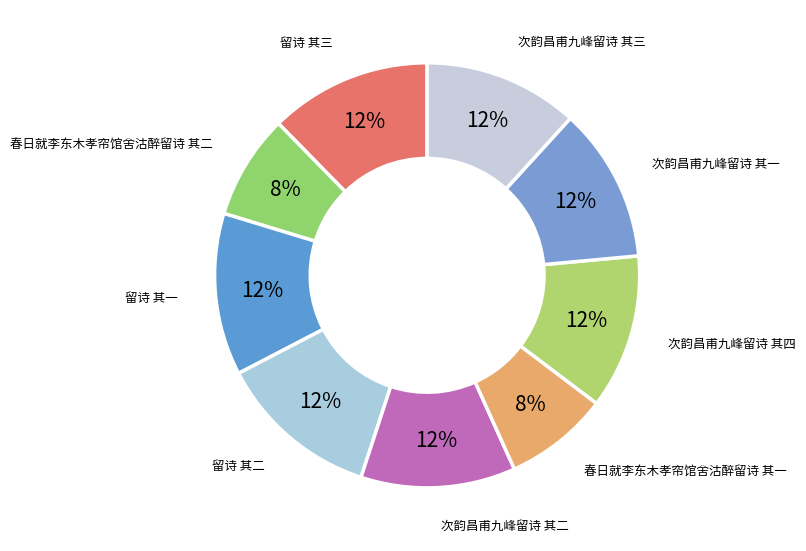

What is the ratio of the value at 次韵昌甫九峰留诗 其二 to the value at 春日就李东木孝帘馆舍沽醉留诗 其一?

1.5